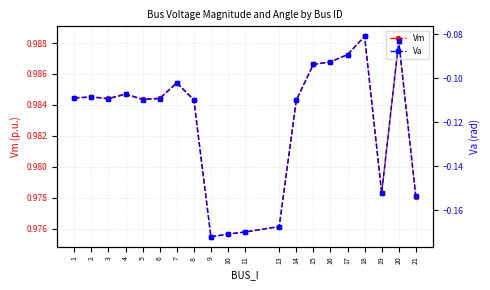

What is the value of the Va point at the 10th from the left?

-0.2